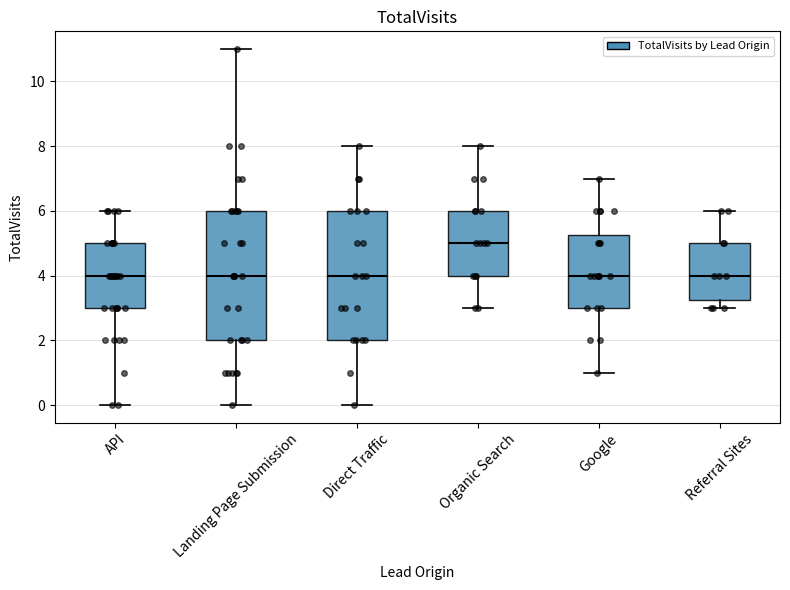

Which box has the highest median line?

Organic Search